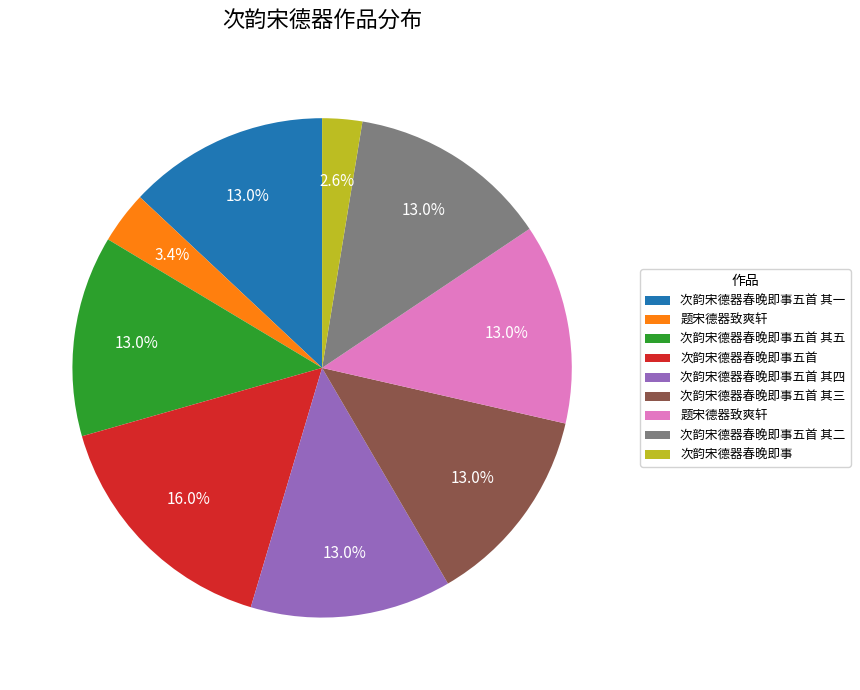

Does any single category account for the majority?

No